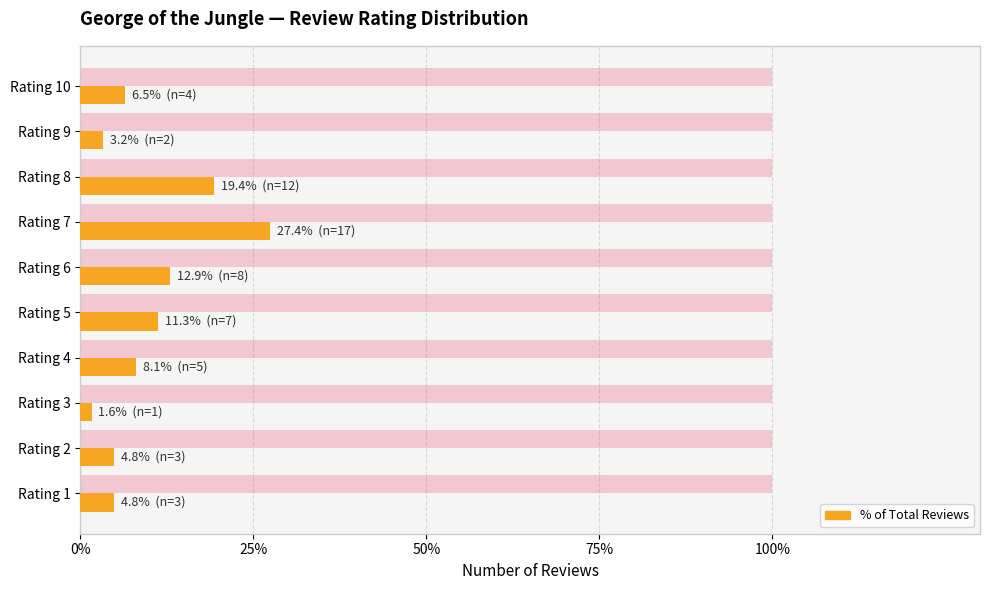

At which category is the sum across all series the highest?

Rating 7